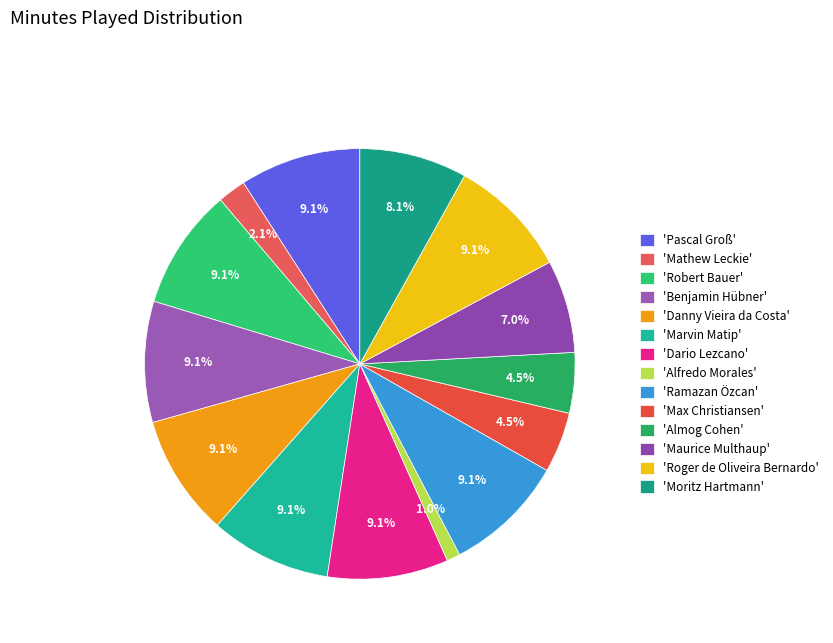

To the nearest percent, what is the difference between the largest and smallest slice percentages?

8%